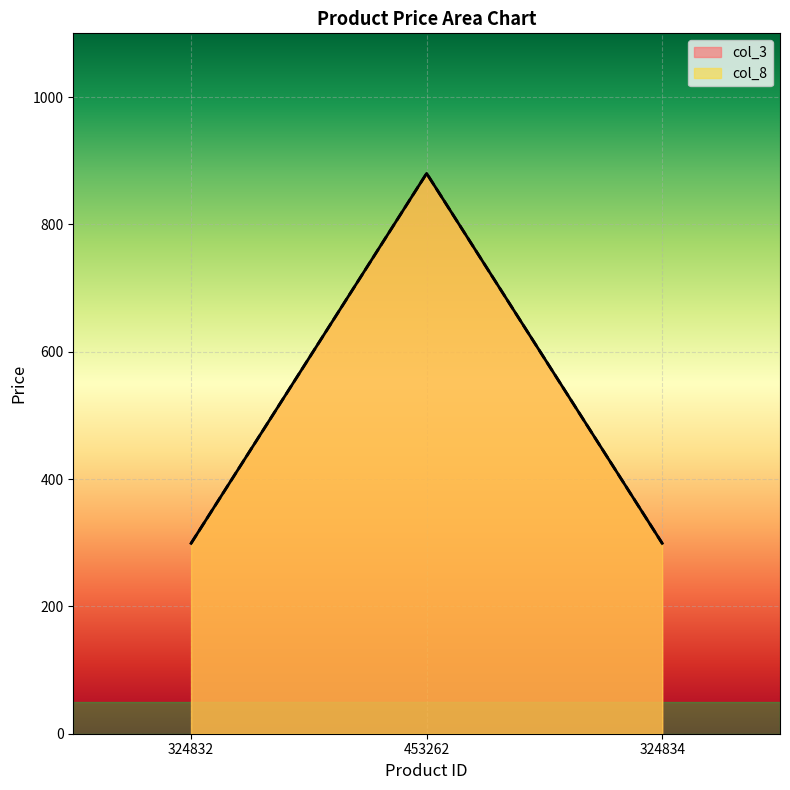

What is the value of the col_8 point at the 1st from the left?

299